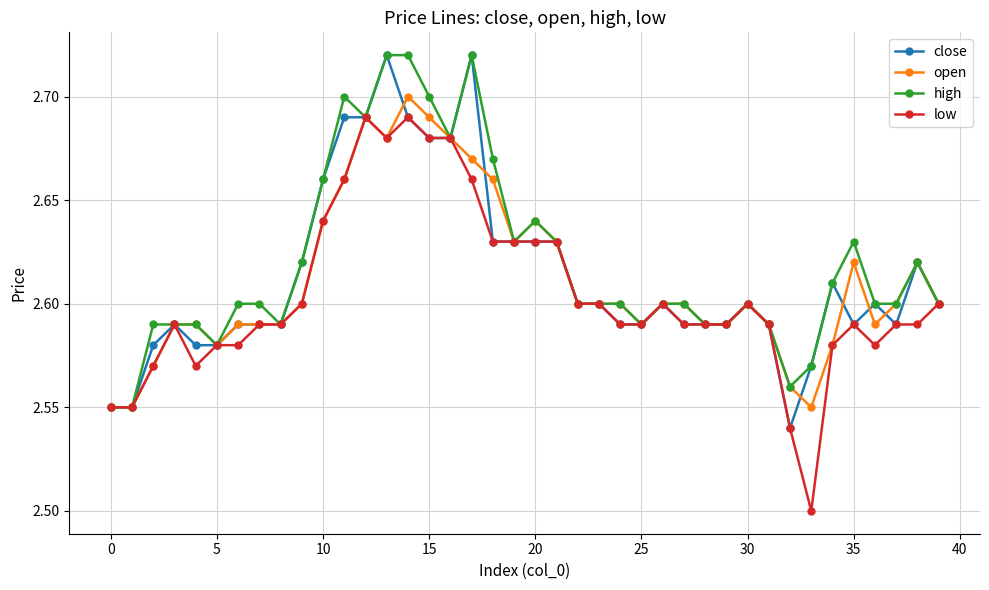

What are all the series names shown in the legend?

close, open, high, low